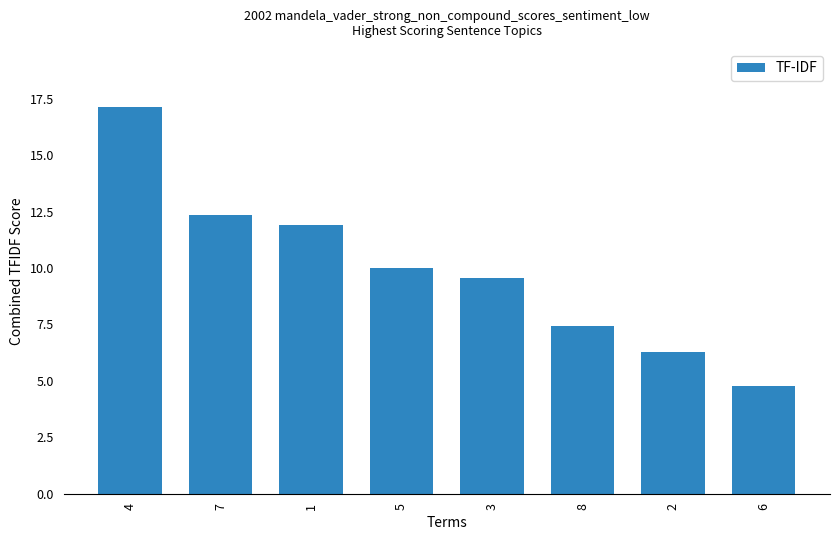

What is the approximate value at 7?

12.4